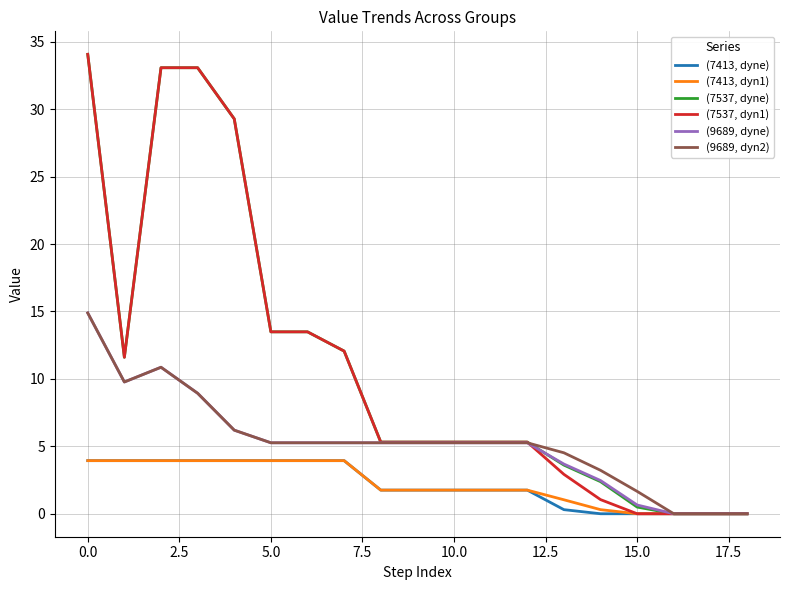

At how many categories does at least one series exceed 11?

8